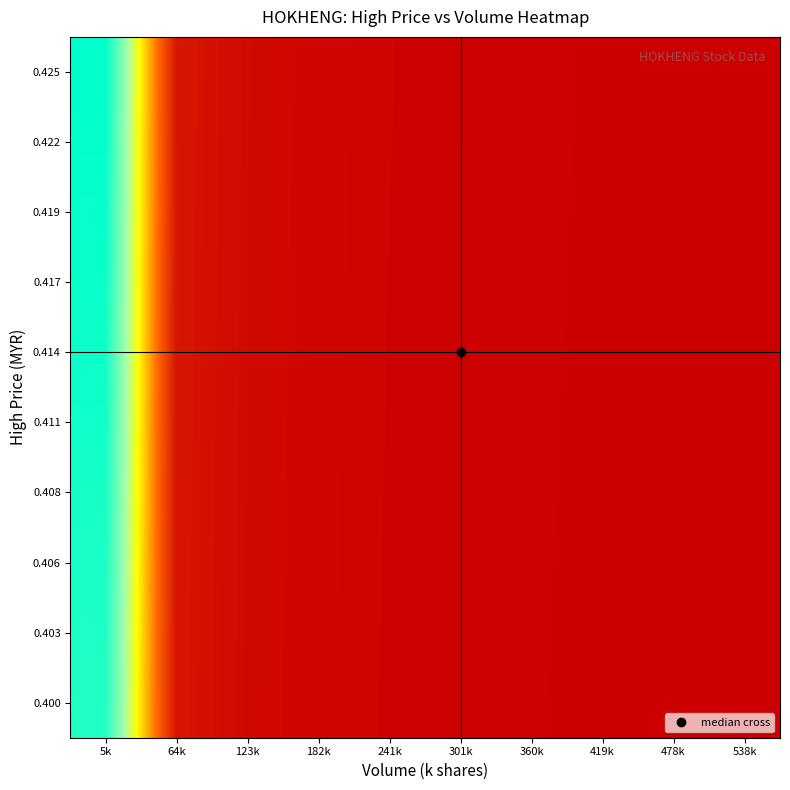

Reading left to right, transcribe all the data shown in this chart.

0.400: 5k=0.9	64k=0.1	123k=0.0	182k=0.0	241k=0.0	301k=0.0	360k=0.0	419k=0.0	478k=0.0	538k=0.0
0.403: 5k=0.9	64k=0.1	123k=0.0	182k=0.0	241k=0.0	301k=0.0	360k=0.0	419k=0.0	478k=0.0	538k=0.0
0.406: 5k=1.0	64k=0.1	123k=0.0	182k=0.0	241k=0.0	301k=0.0	360k=0.0	419k=0.0	478k=0.0	538k=0.0
0.408: 5k=1.0	64k=0.1	123k=0.0	182k=0.0	241k=0.0	301k=0.0	360k=0.0	419k=0.0	478k=0.0	538k=0.0
0.411: 5k=1.0	64k=0.1	123k=0.0	182k=0.0	241k=0.0	301k=0.0	360k=0.0	419k=0.0	478k=0.0	538k=0.0
0.414: 5k=1.0	64k=0.1	123k=0.0	182k=0.0	241k=0.0	301k=0.0	360k=0.0	419k=0.0	478k=0.0	538k=0.0
0.417: 5k=1.0	64k=0.1	123k=0.0	182k=0.0	241k=0.0	301k=0.0	360k=0.0	419k=0.0	478k=0.0	538k=0.0
0.419: 5k=1.0	64k=0.1	123k=0.0	182k=0.0	241k=0.0	301k=0.0	360k=0.0	419k=0.0	478k=0.0	538k=0.0
0.422: 5k=1.0	64k=0.1	123k=0.0	182k=0.0	241k=0.0	301k=0.0	360k=0.0	419k=0.0	478k=0.0	538k=0.0
0.425: 5k=1.0	64k=0.1	123k=0.0	182k=0.0	241k=0.0	301k=0.0	360k=0.0	419k=0.0	478k=0.0	538k=0.0